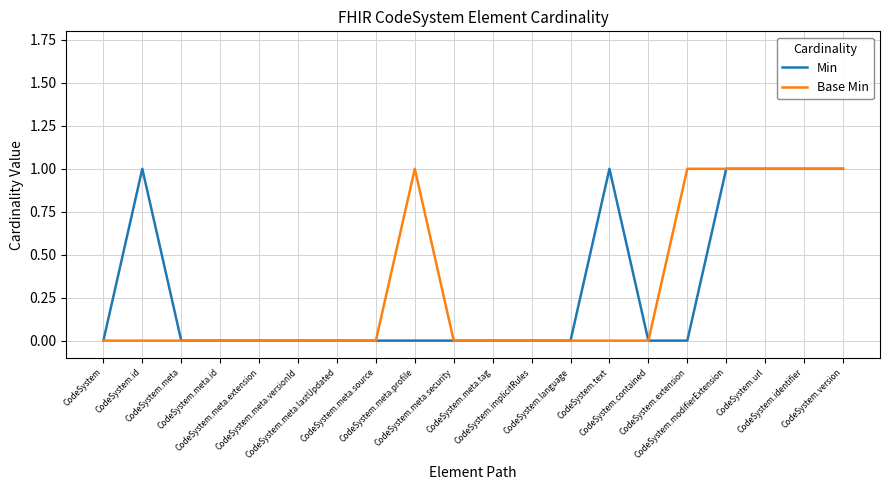

The value of Min at CodeSystem.meta.lastUpdated is 0. True or false?

True